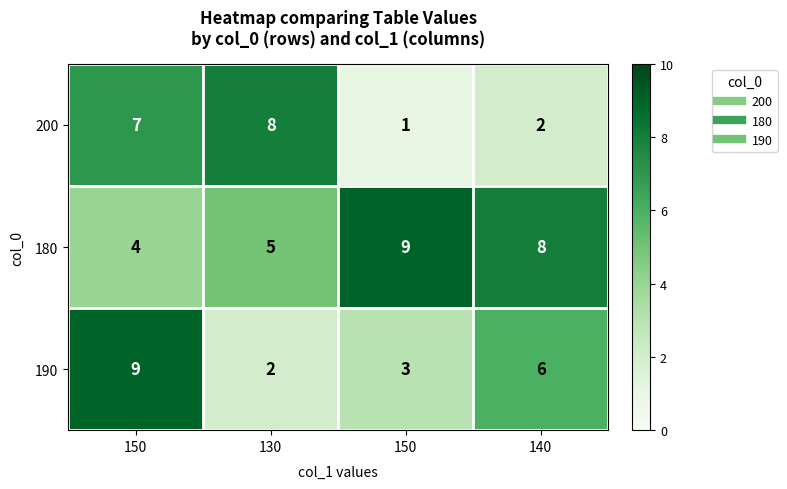

Reading right to left, what are all the values shown in this chart?

200: 140=2	150=1	130=8	150=7
180: 140=8	150=9	130=5	150=4
190: 140=6	150=3	130=2	150=9